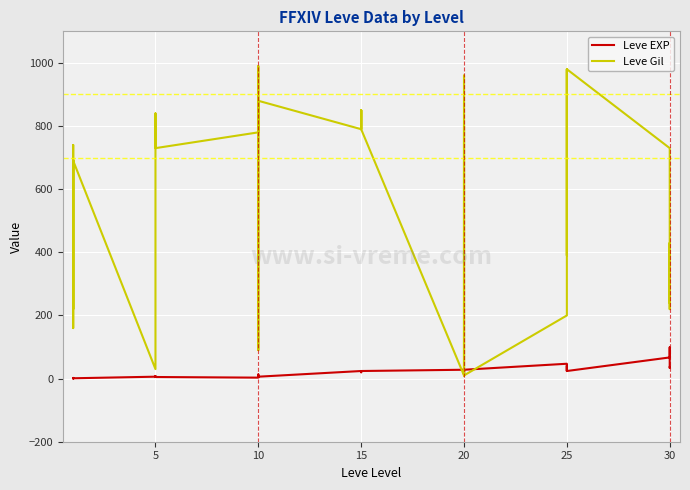

In Leve Gil, how many points are higher than both neighbors (excluding endpoints)?

9